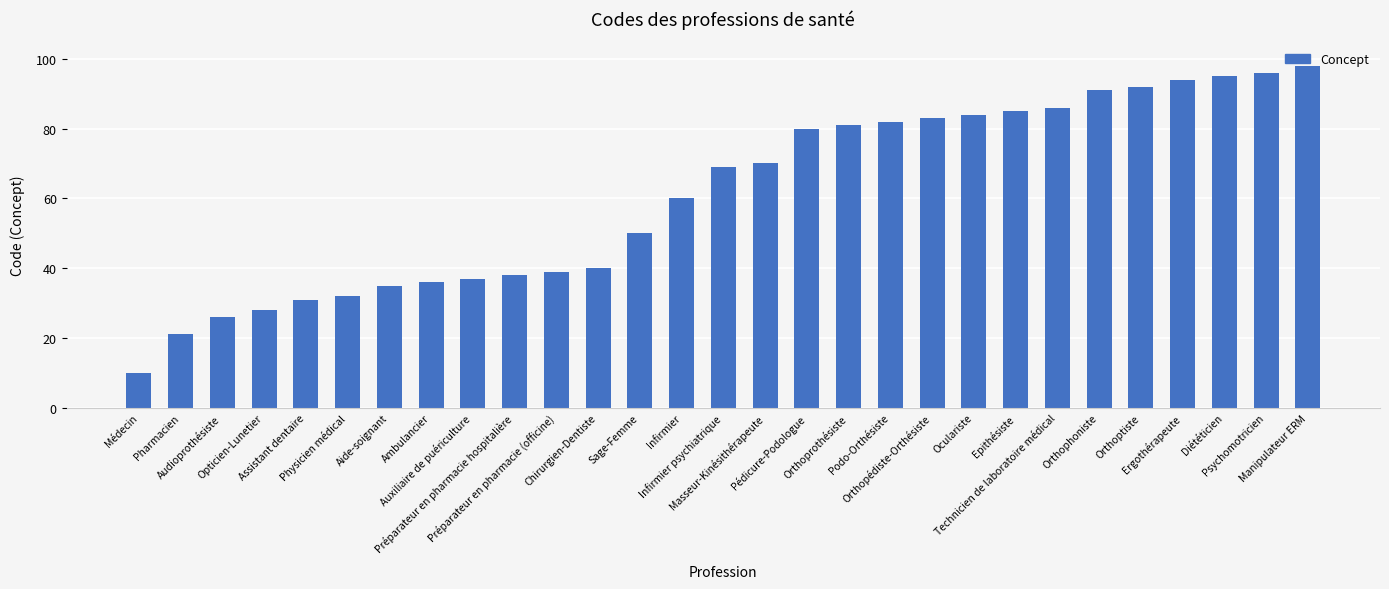

What position from the right is Aide-soignant?

23